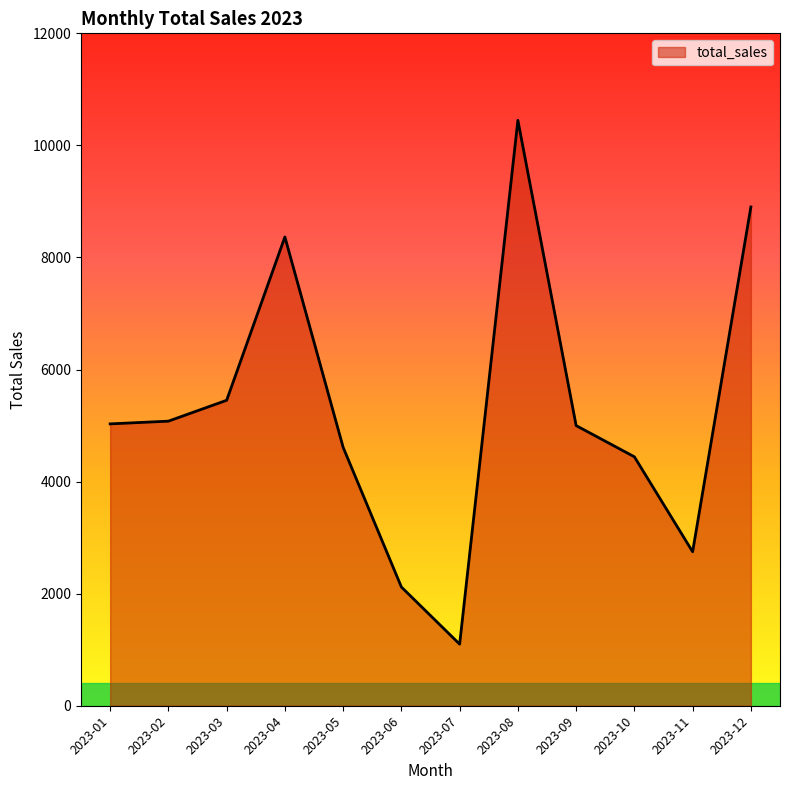

Which has a higher value, 2023-07 or 2023-01?

2023-01